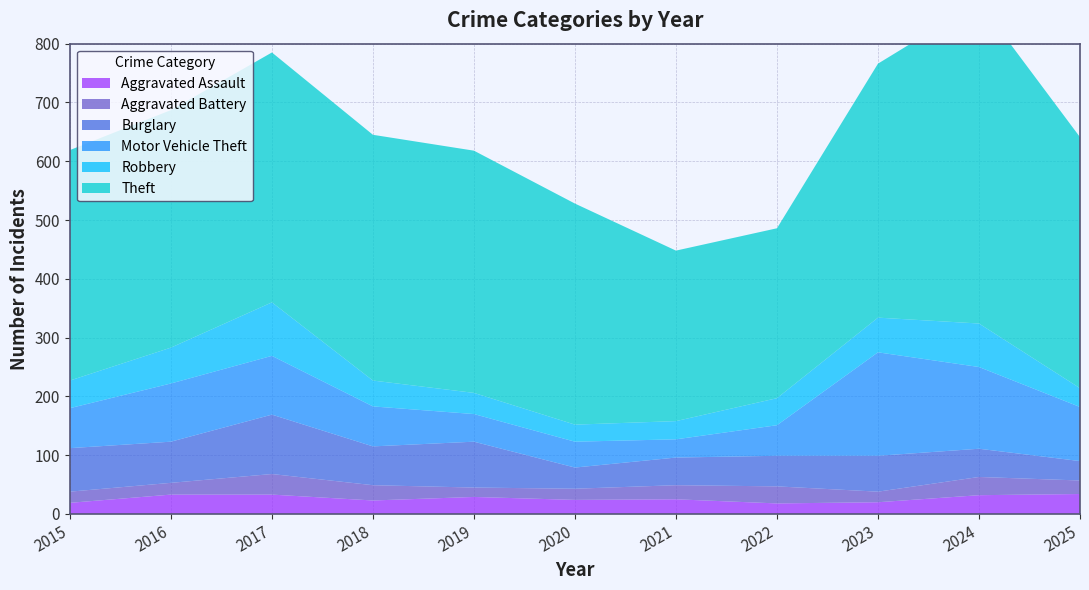

Reading left to right, extract all data points from this chart.

Aggravated Assault: 19	33	33	23	29	24	25	18	20	32	34
Aggravated Battery: 19	20	35	26	16	19	24	29	18	31	23
Burglary: 74	70	101	66	78	36	47	52	61	48	33
Motor Vehicle Theft: 68	99	100	68	47	44	31	52	176	139	92
Robbery: 47	61	91	44	36	29	31	46	59	74	32
Theft: 392	404	425	418	412	376	290	289	432	547	427